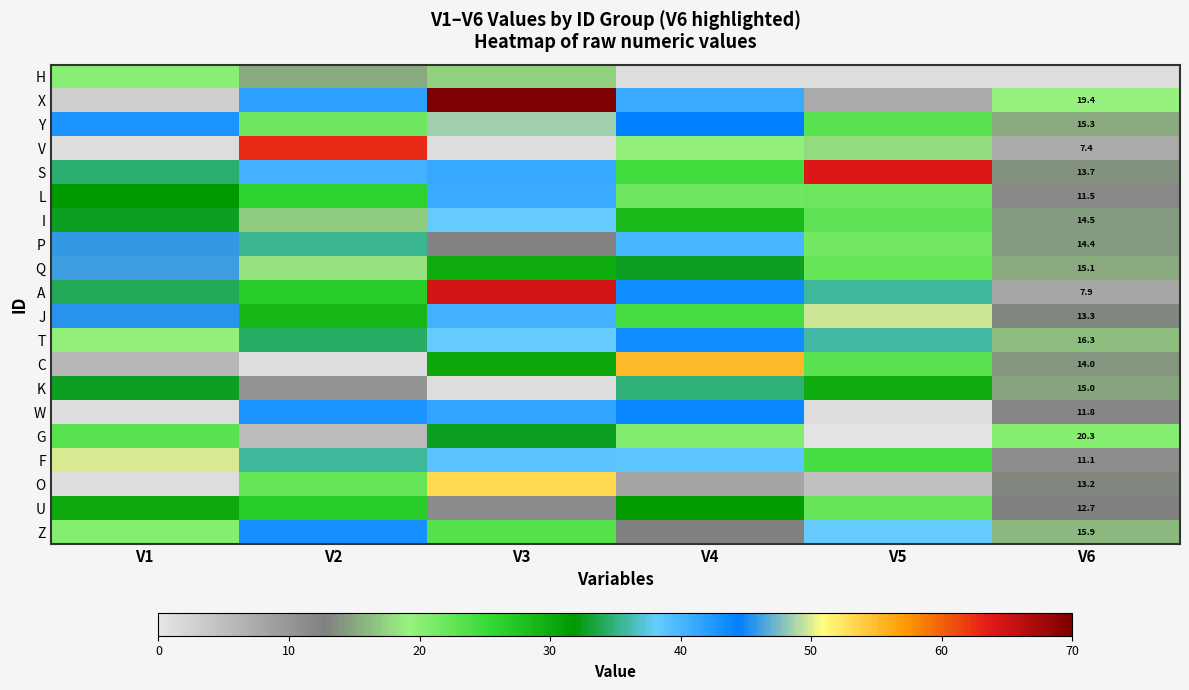

Count the number of data series in this chart.

20